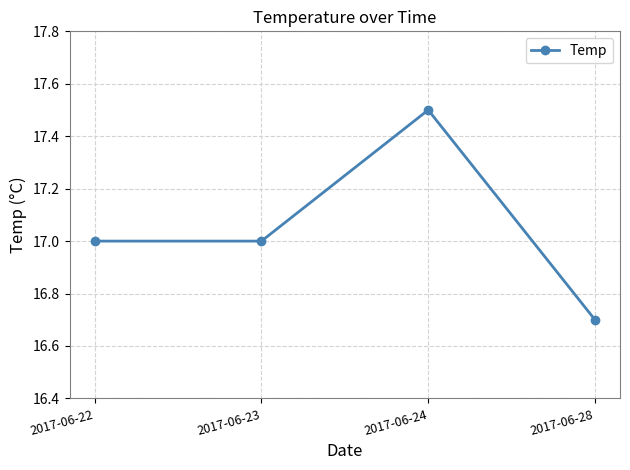

What is the greatest value displayed?

17.5